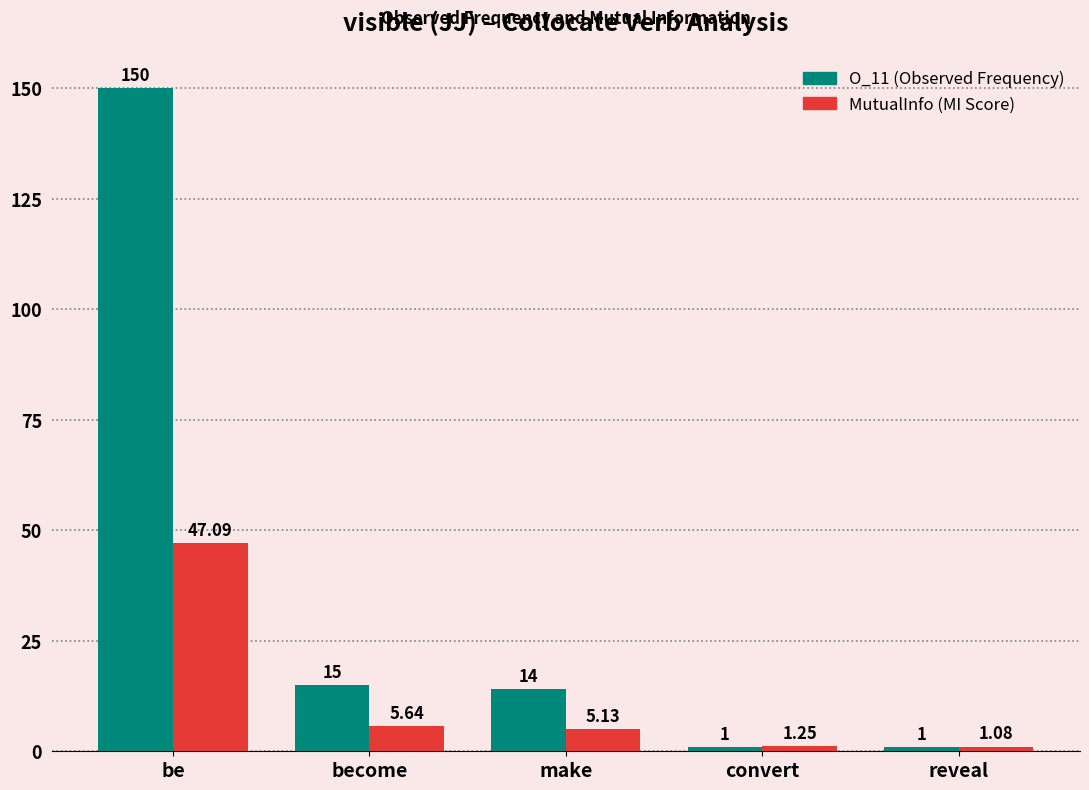

At which category is the sum across all series the highest?

be